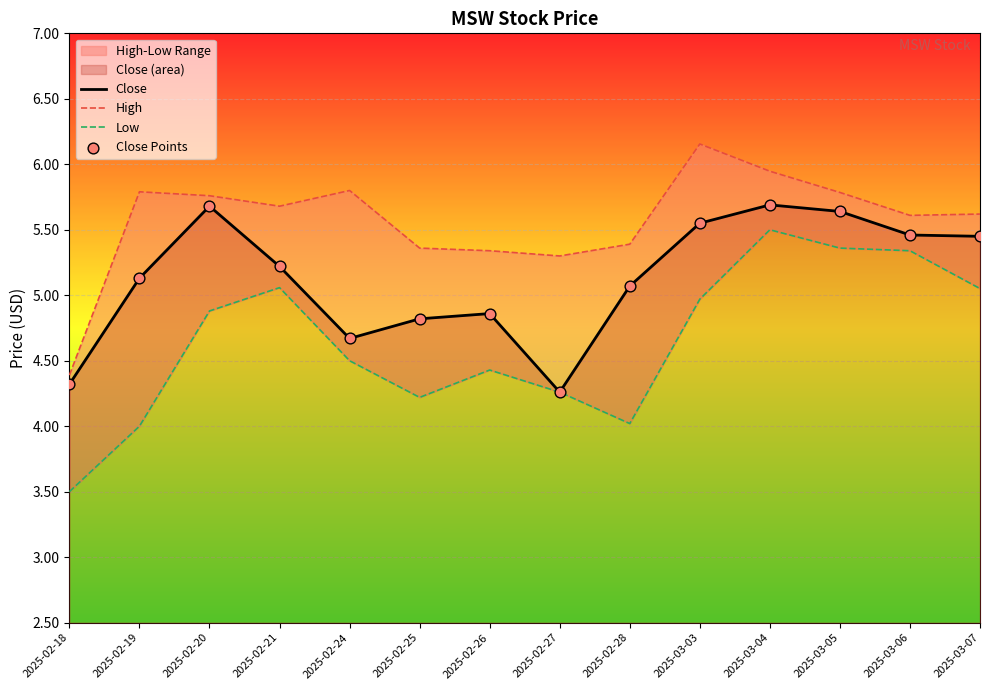

Which series contains the lowest Y value?

Low